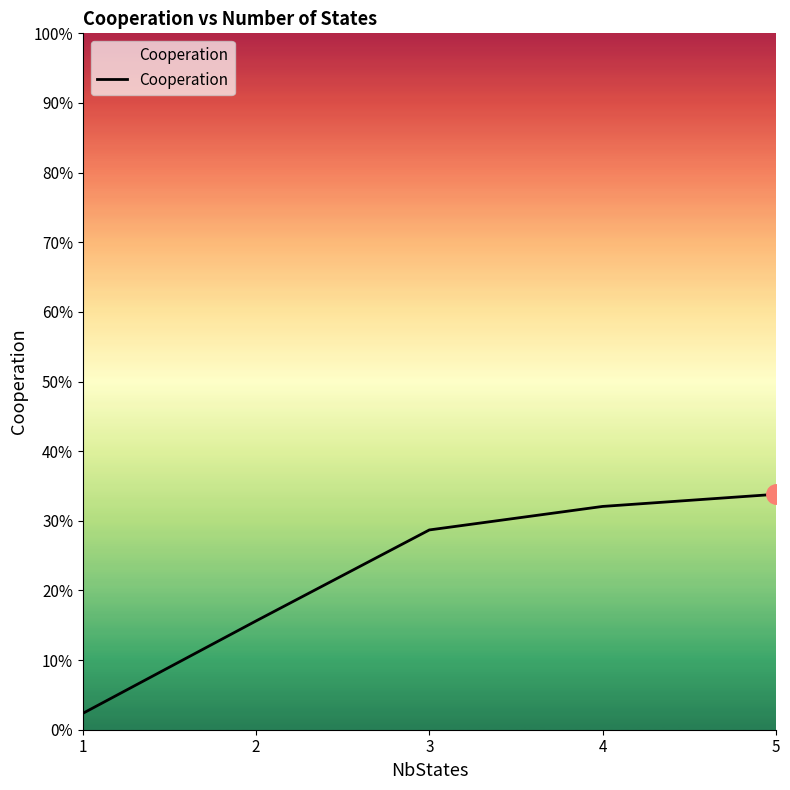

Is this an area chart (filled region under the line)?

No